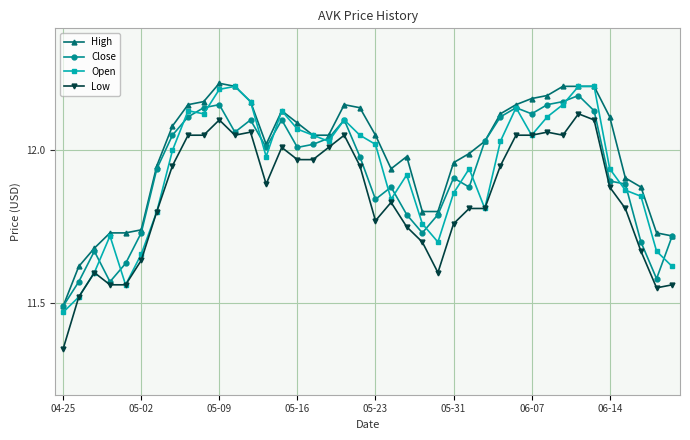

True or false: High and Low cross at least once.

False